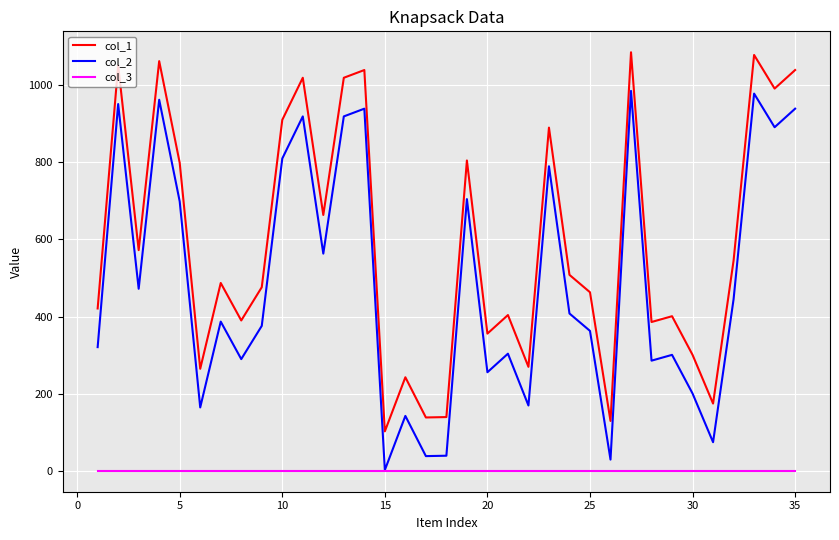

What is the greatest value displayed?

1084